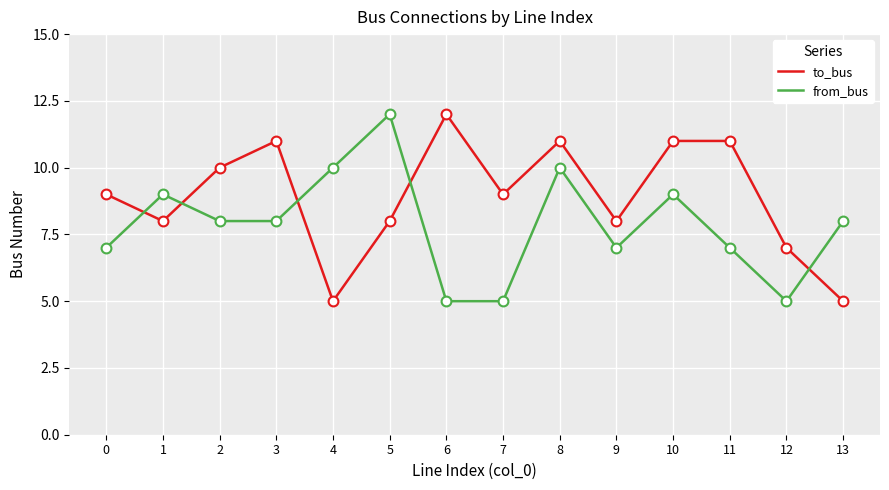

What is the difference between the highest and lowest values at 4?

5